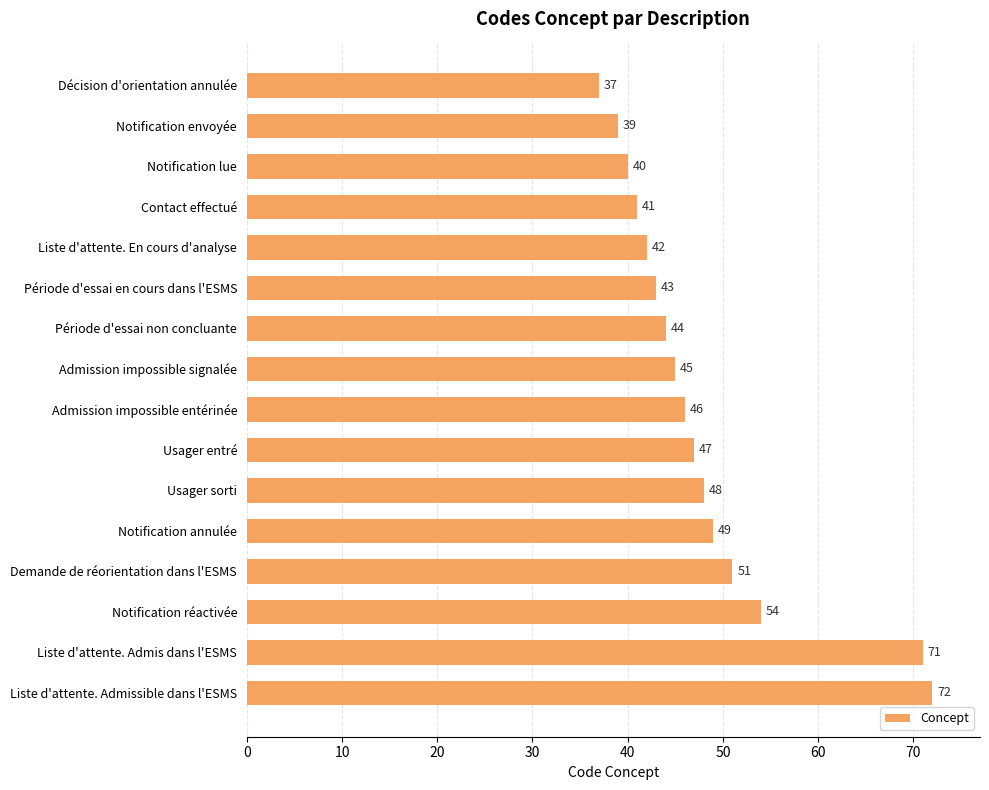

What is the change in value from Contact effectué to Usager entré?

+6